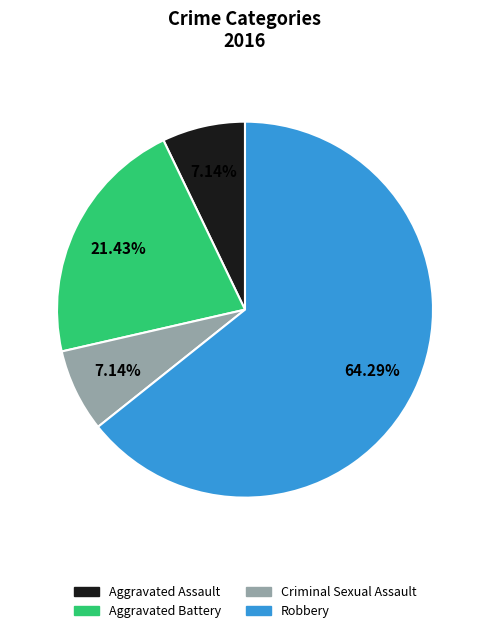

What is the largest slice in the pie chart?

Robbery